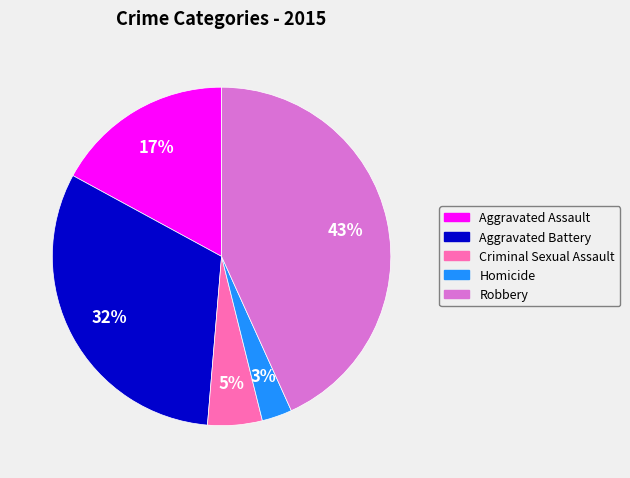

Which category has the smallest portion of the pie?

Homicide